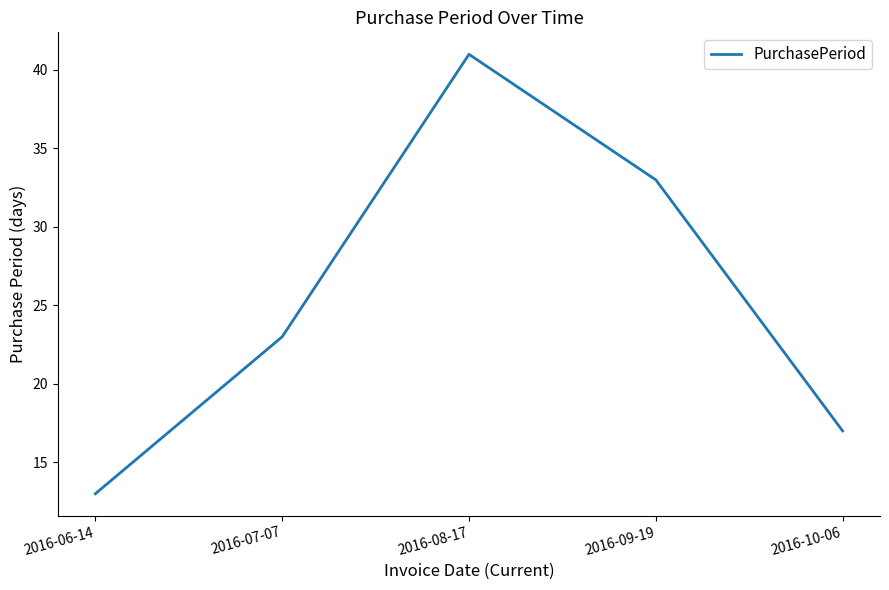

List the labels in order of value, smallest first.

2016-06-14, 2016-10-06, 2016-07-07, 2016-09-19, 2016-08-17